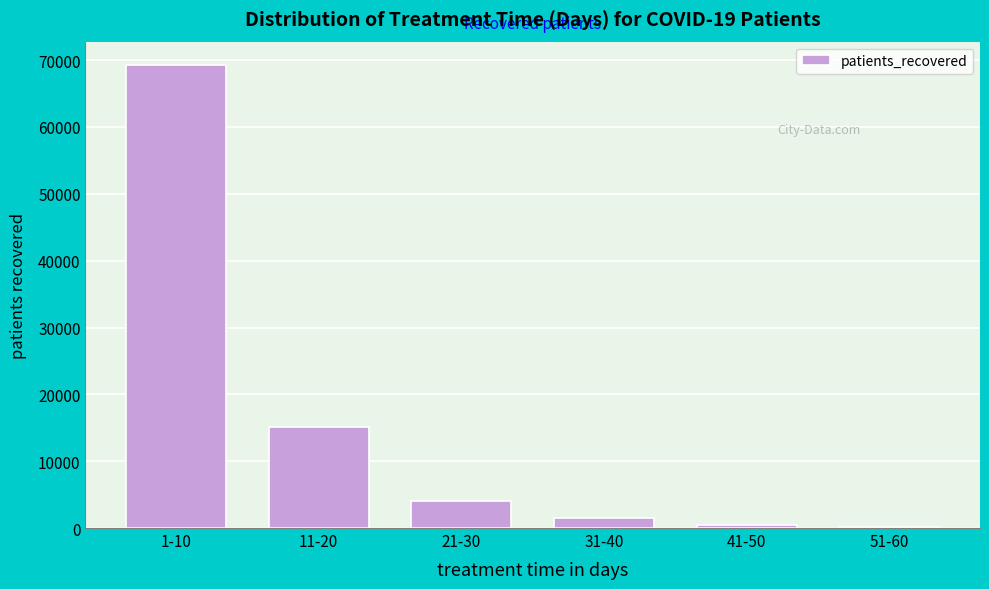

Reading left to right, extract all data points from this chart.

1-10=69303	11-20=15139	21-30=4017	31-40=1490	41-50=471	51-60=103